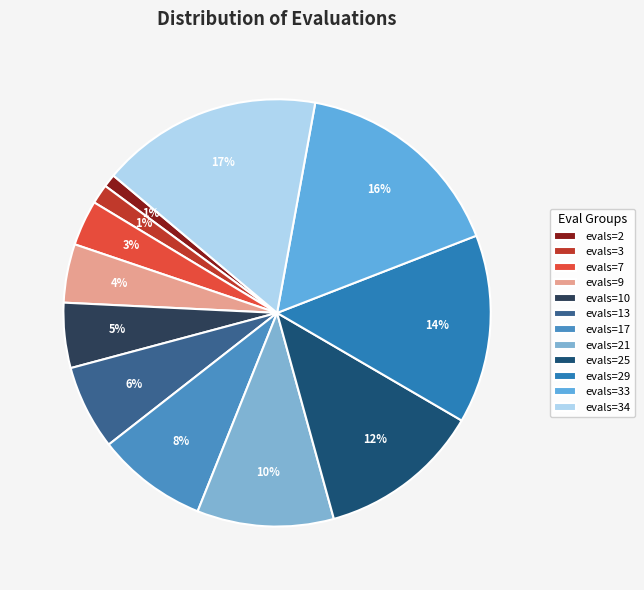

Count the number of slices in the pie.

12